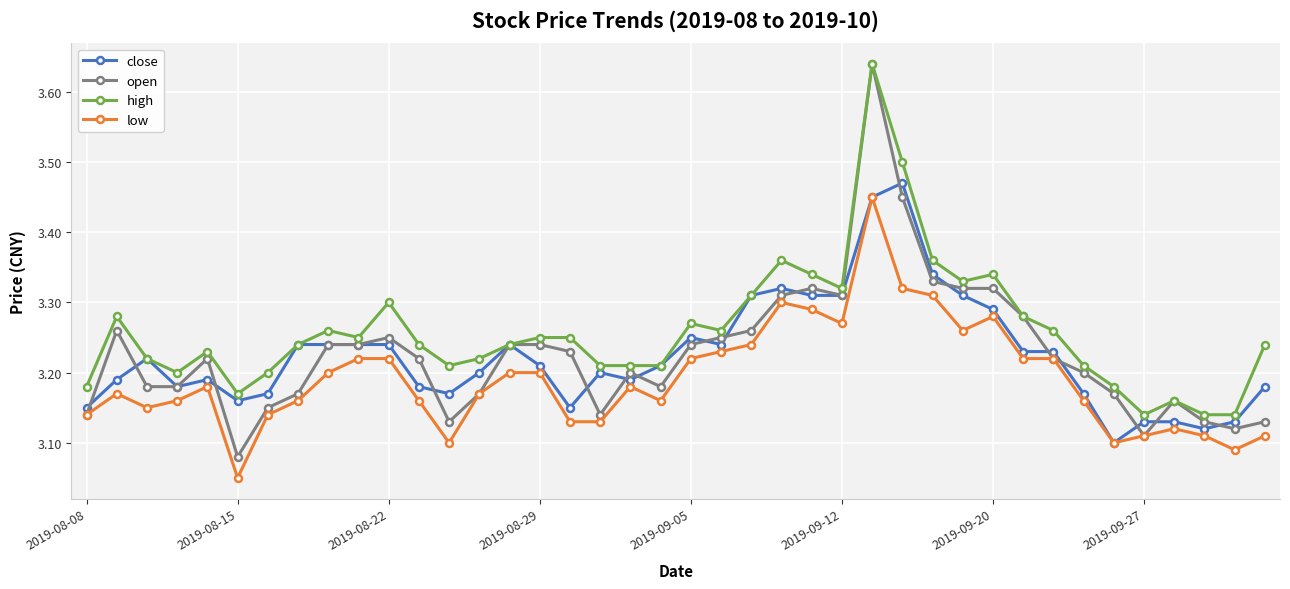

How many lines are shown in the chart?

4